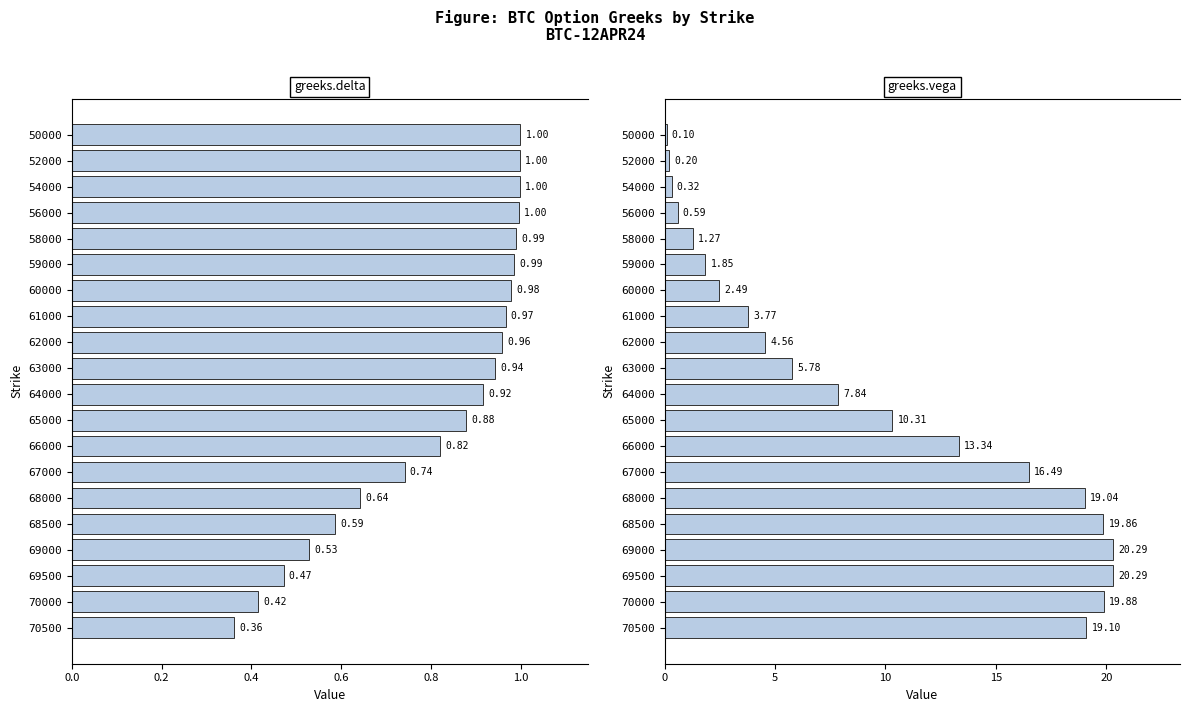

Are the bars grouped side by side (vs. stacked)?

Yes